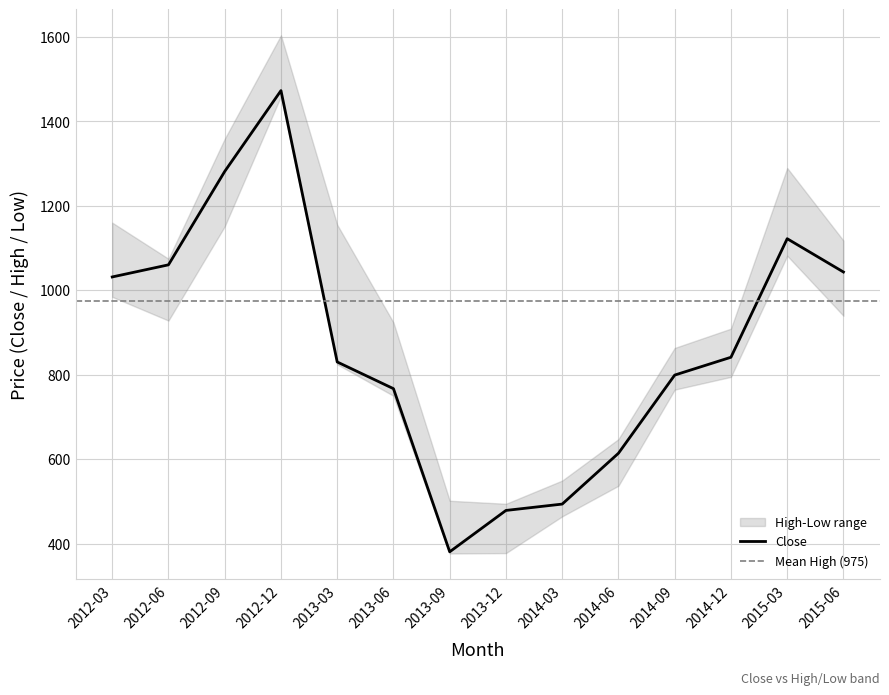

Where is the first local minimum for Low?

2012-06